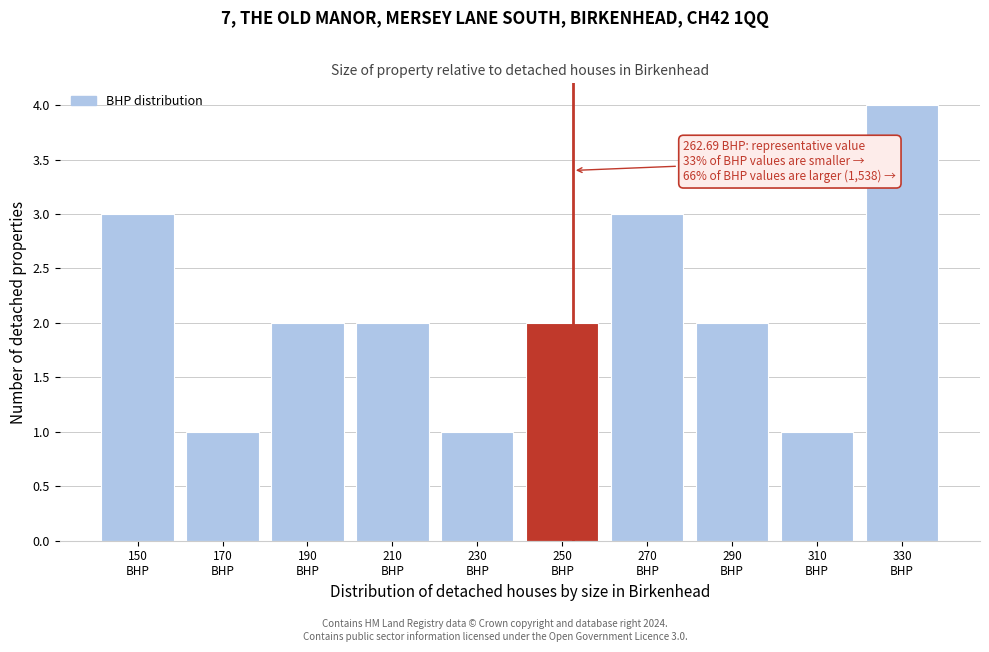

Reading right to left, transcribe all the data shown in this chart.

4	1	2	3	2	1	2	2	1	3